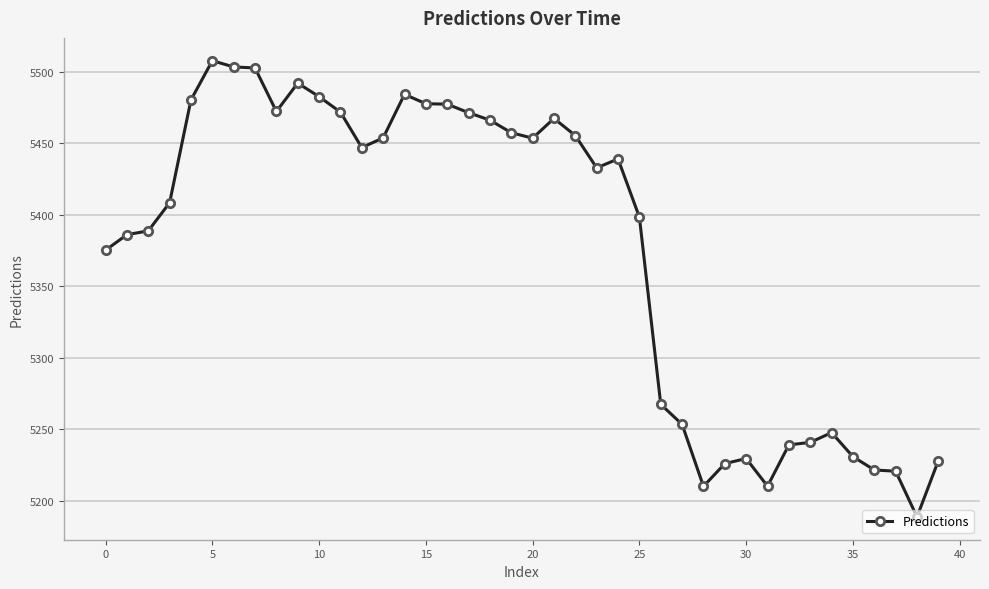

What is the minimum value shown in the chart?

5188.7